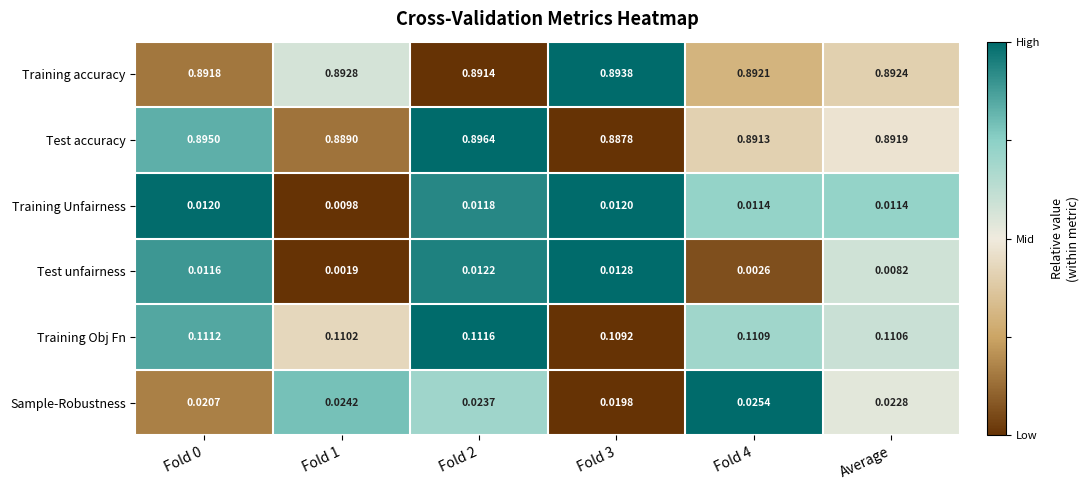

Which series has the largest total across all categories?

Training accuracy